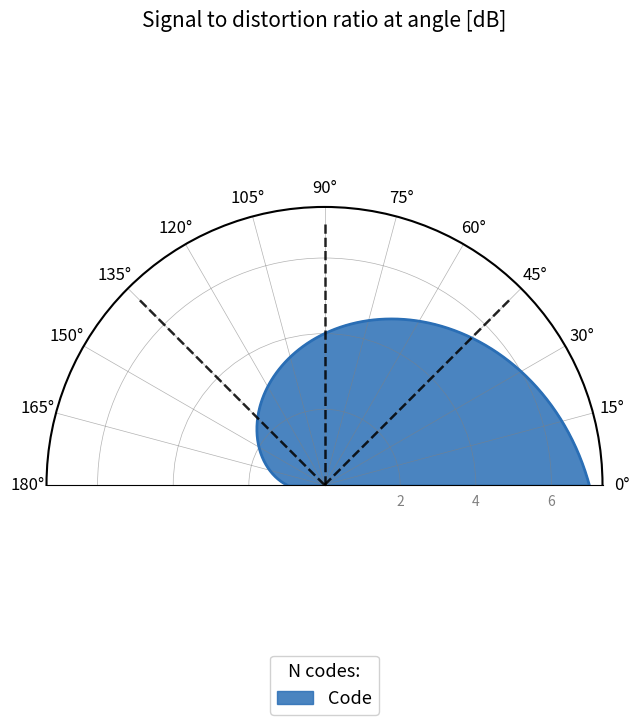

True or false: there are more than 2 points higher than both neighbors.

False